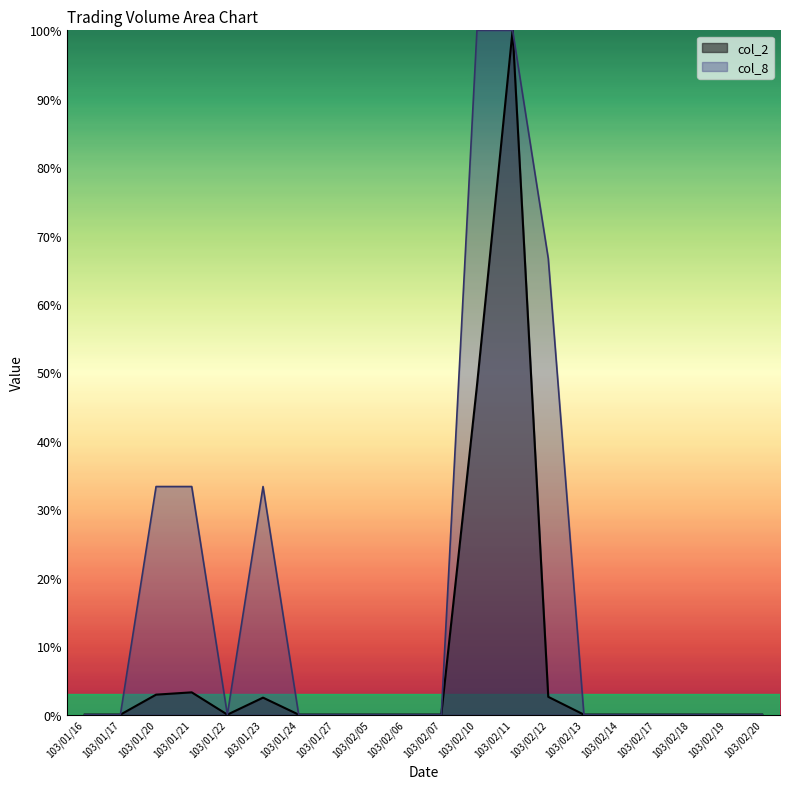

The value of col_8 at 103/02/05 is 0.0. True or false?

True